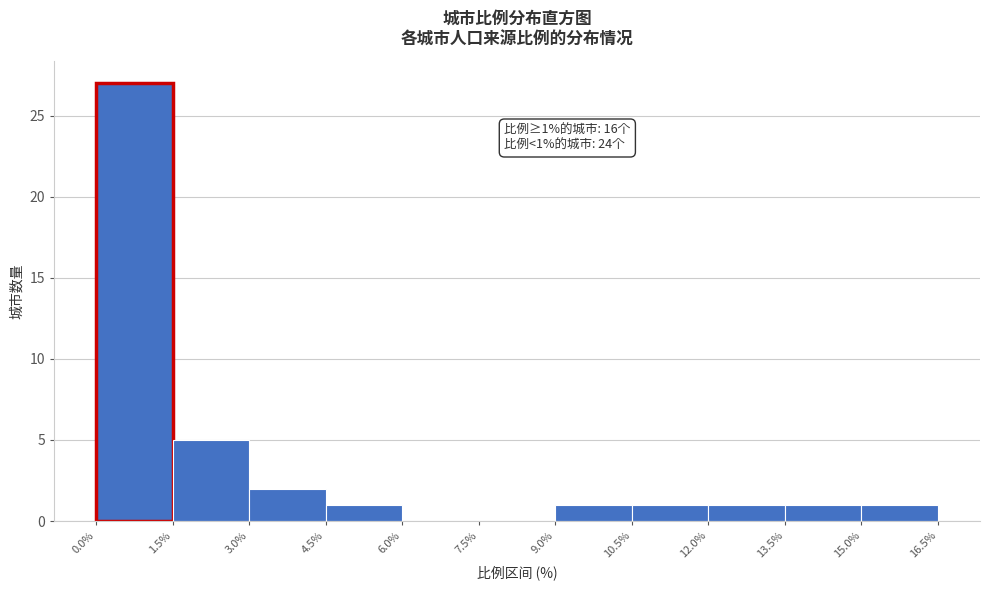

Which range on the x-axis has the tallest bar?

0.0% to 1.5%